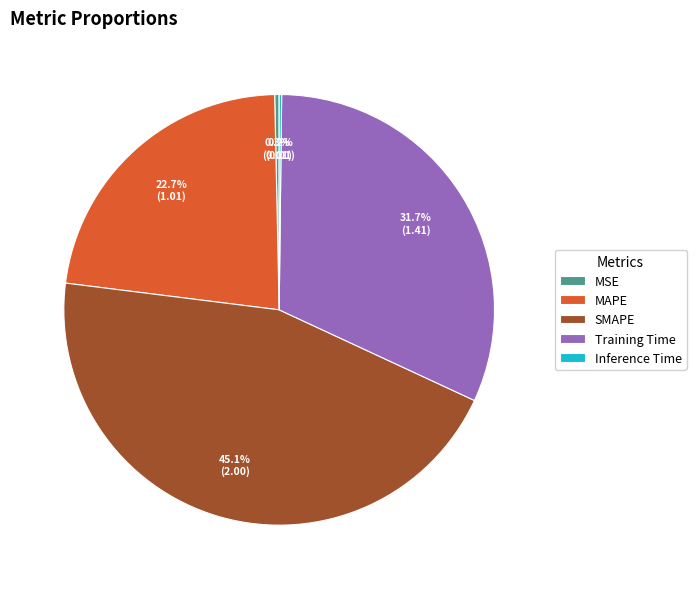

To the nearest percent, what is the combined percentage of Training Time and SMAPE?

77%